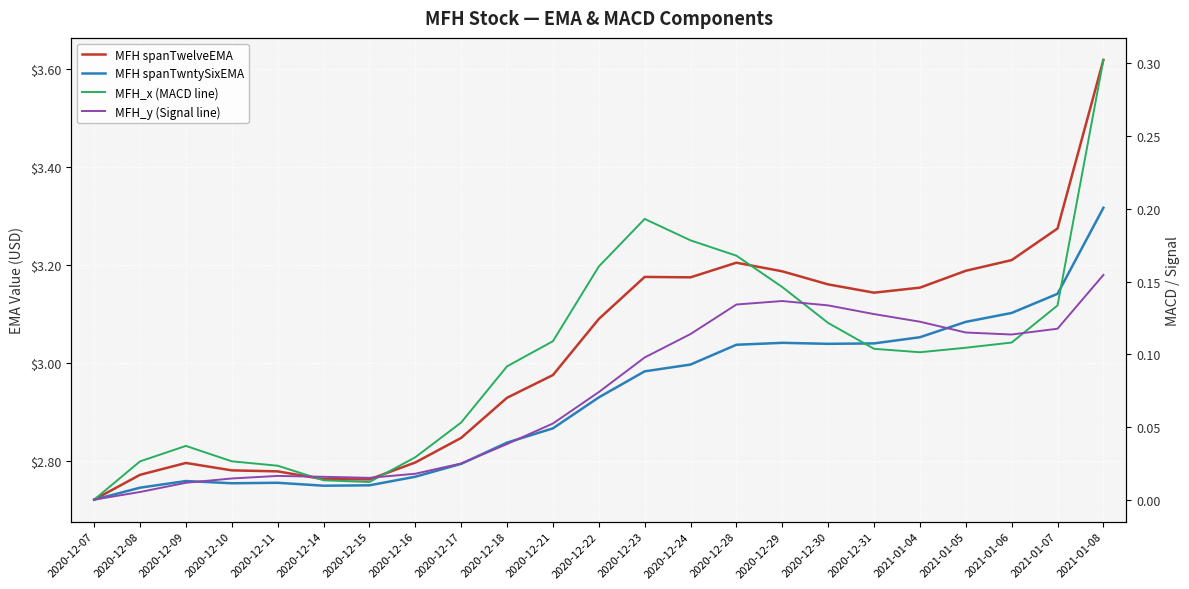

Which category has the lowest value in the MFH_x (MACD line) series?

2020-12-07